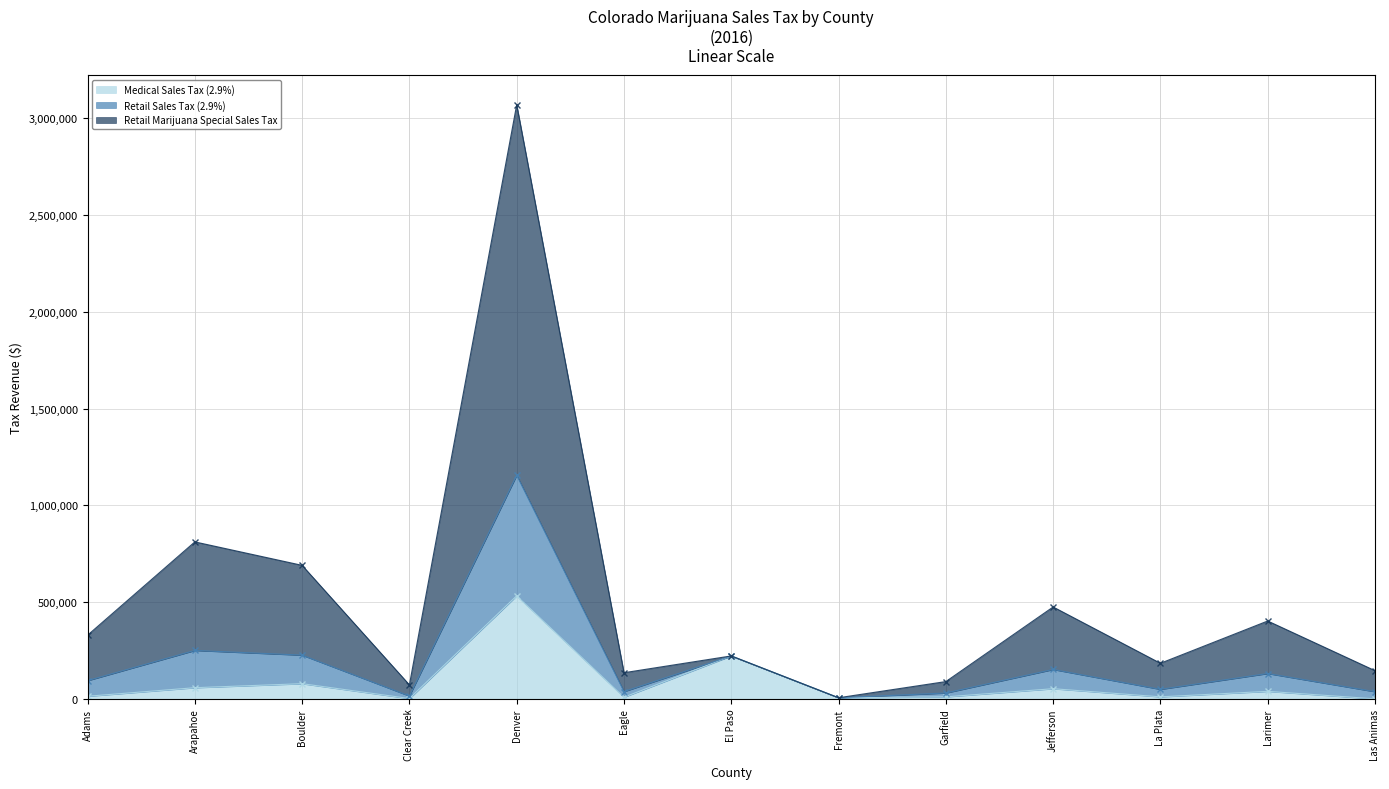

What is the difference between the Medical Sales Tax (2.9%) values at Las Animas and Arapahoe?

57608.0